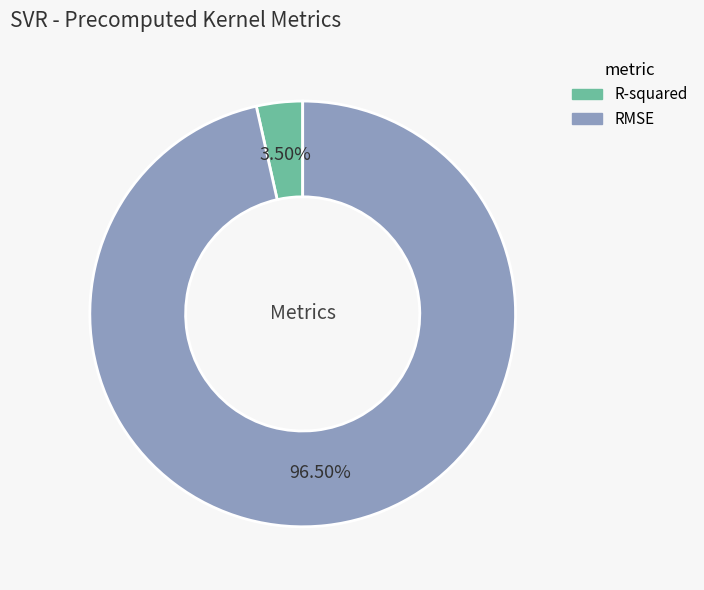

What is the largest slice in the pie chart?

RMSE